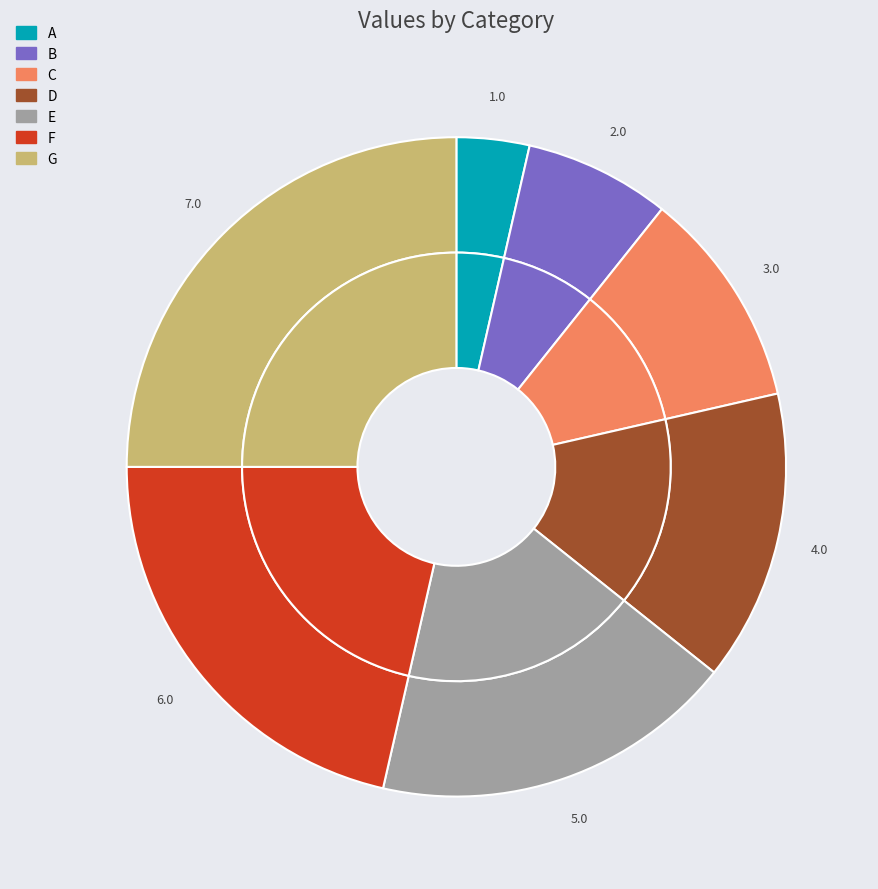

Approximately how many times larger is the value at G compared to A?

7.0